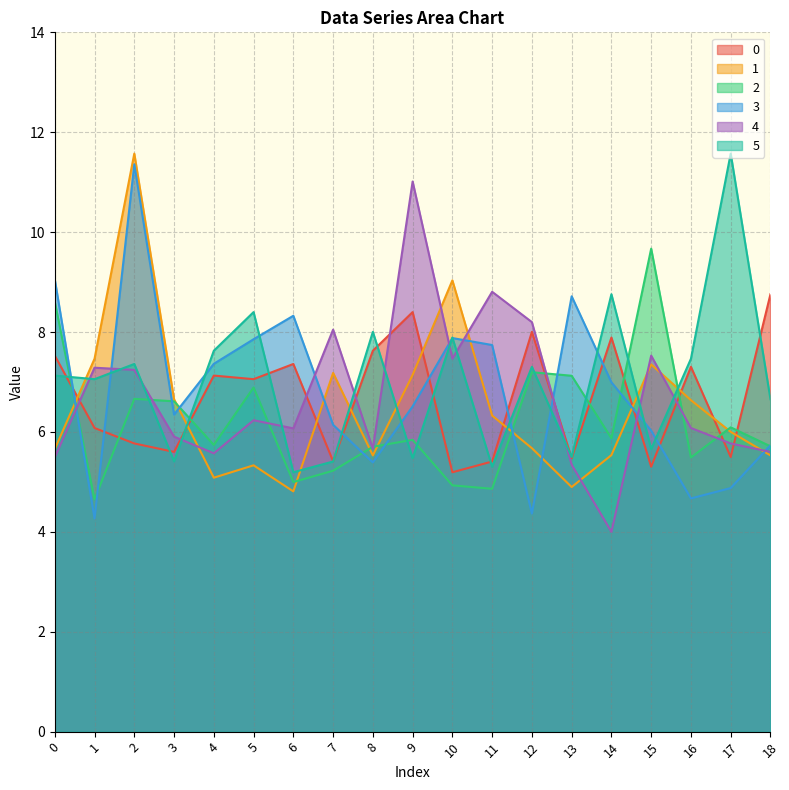

True or false: 3 has more than 0 interior local peaks.

True